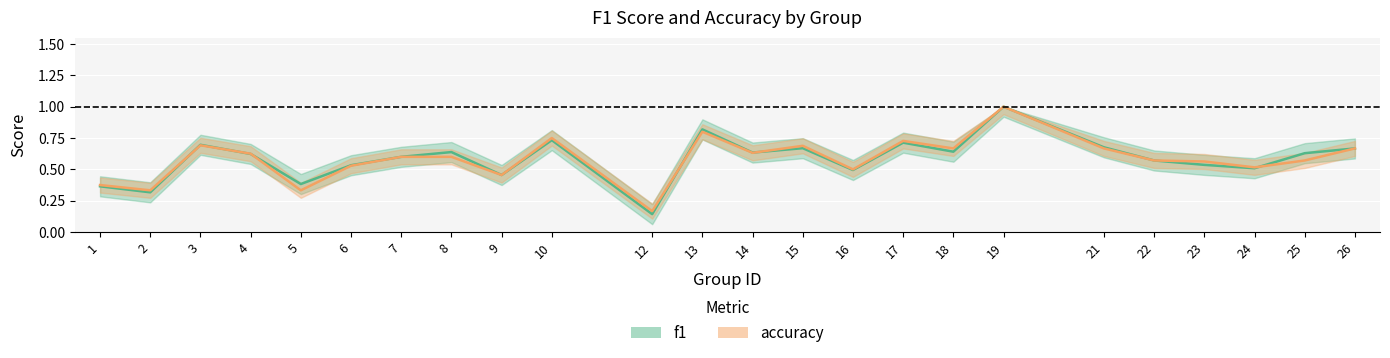

Reading left to right, what are all the values shown in this chart?

f1: 0.4	0.3	0.7	0.6	0.4	0.5	0.6	0.6	0.5	0.7	0.1	0.8	0.6	0.7	0.5	0.7	0.6	1.0	0.7	0.6	0.5	0.5	0.6	0.7
accuracy: 0.4	0.3	0.7	0.6	0.3	0.5	0.6	0.6	0.5	0.8	0.2	0.8	0.6	0.7	0.5	0.7	0.7	1.0	0.7	0.6	0.6	0.5	0.6	0.7